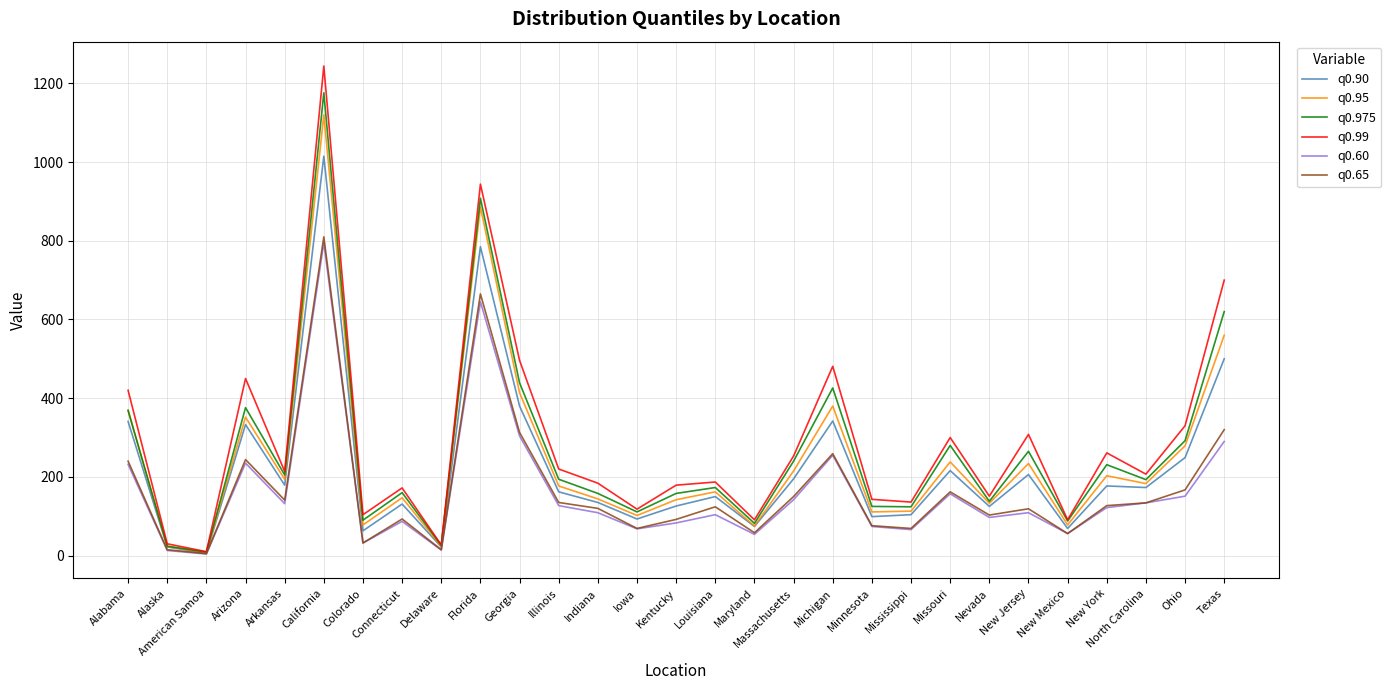

Which series has the widest spread of values?

q0.99